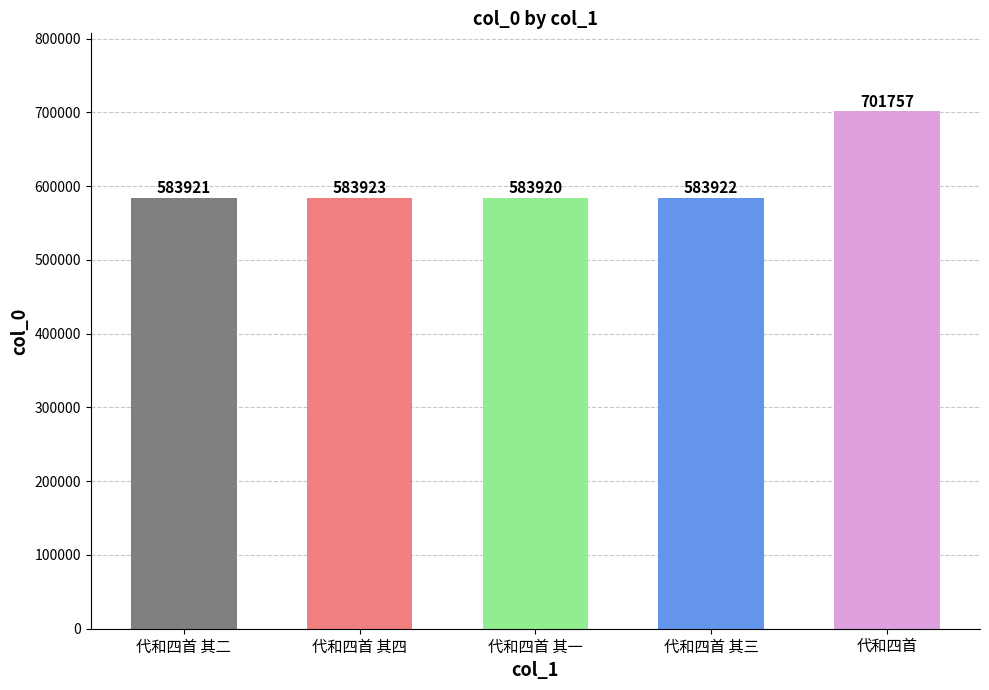

True or false: the data shows 583922 at 代和四首 其三.

True